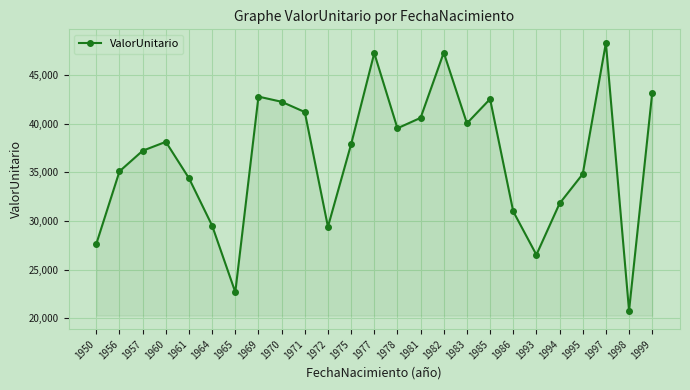

Where is the first local maximum?

1960